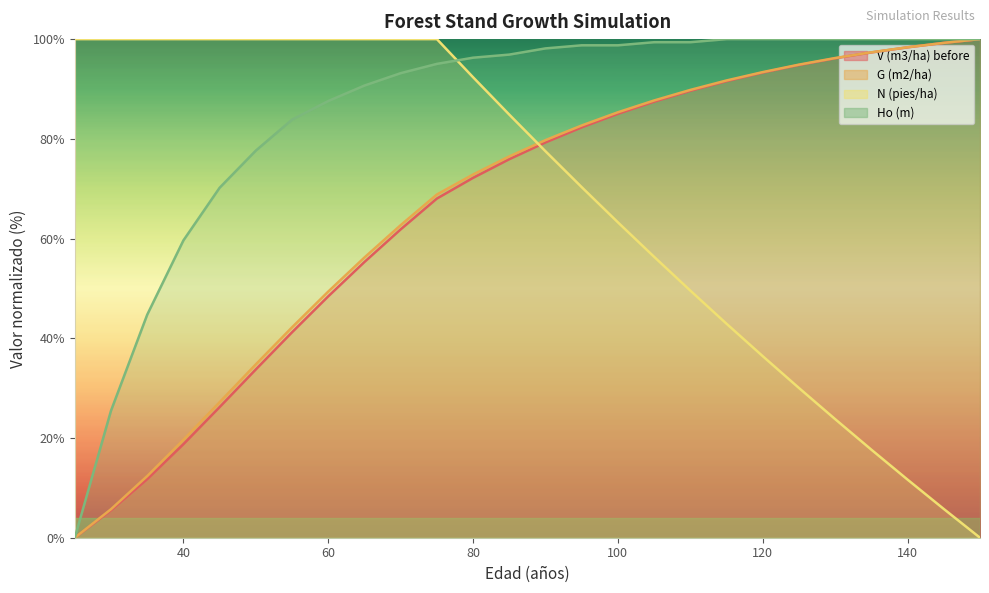

At which label is N (pies/ha) closest to 50?

110